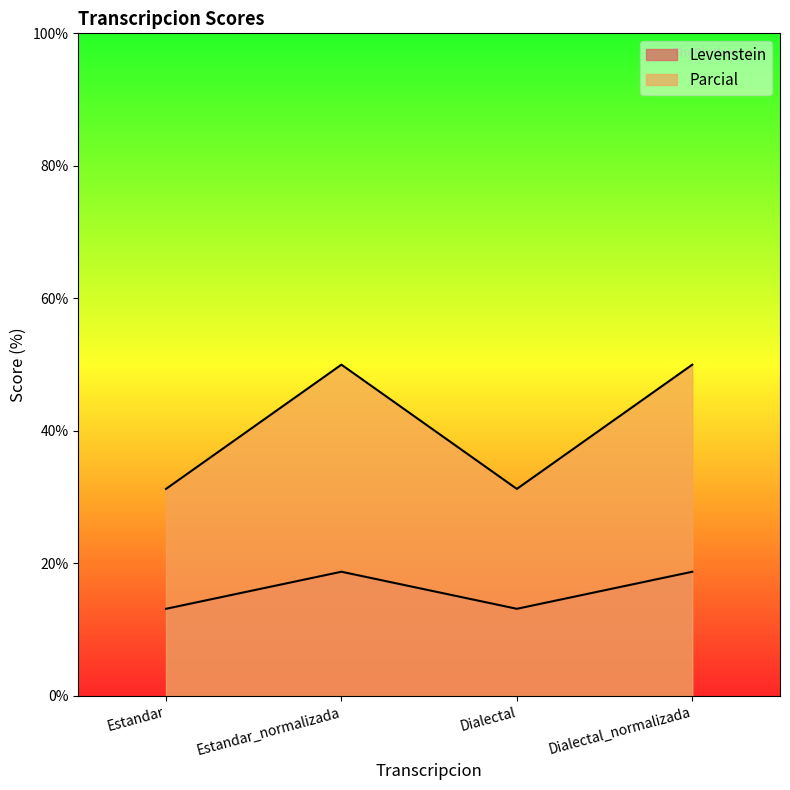

Reading left to right, what are all the values shown in this chart?

Levenstein: Estandar=13.2	Estandar_normalizada=18.8	Dialectal=13.2	Dialectal_normalizada=18.8
Parcial: Estandar=31.2	Estandar_normalizada=50.0	Dialectal=31.2	Dialectal_normalizada=50.0